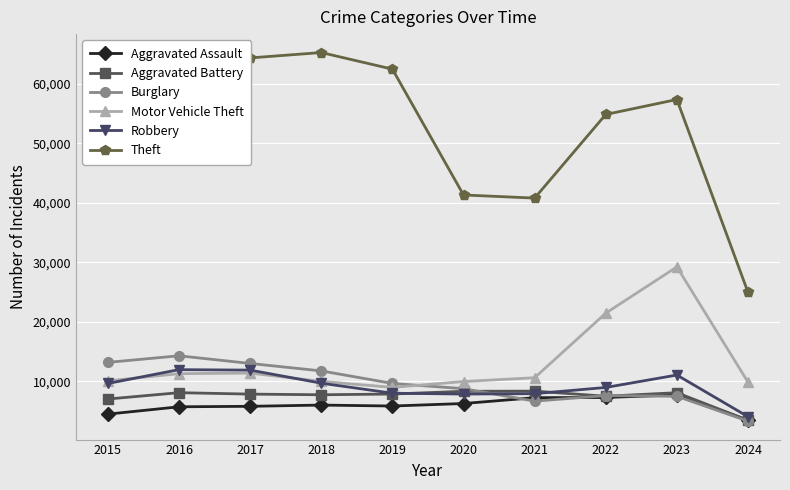

What is the highest value of the Motor Vehicle Theft series?

29240